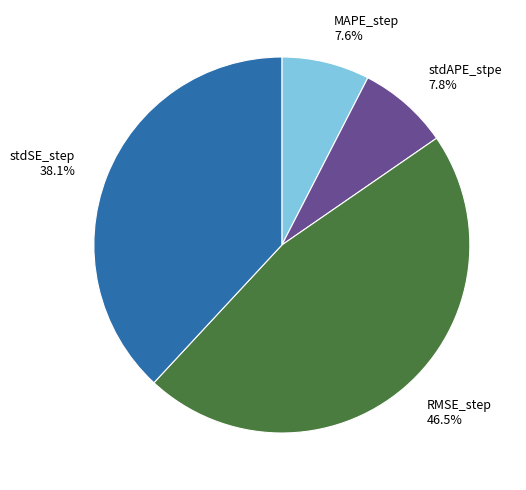

True or false: stdAPE_stpe accounts for 2% of the total.

False